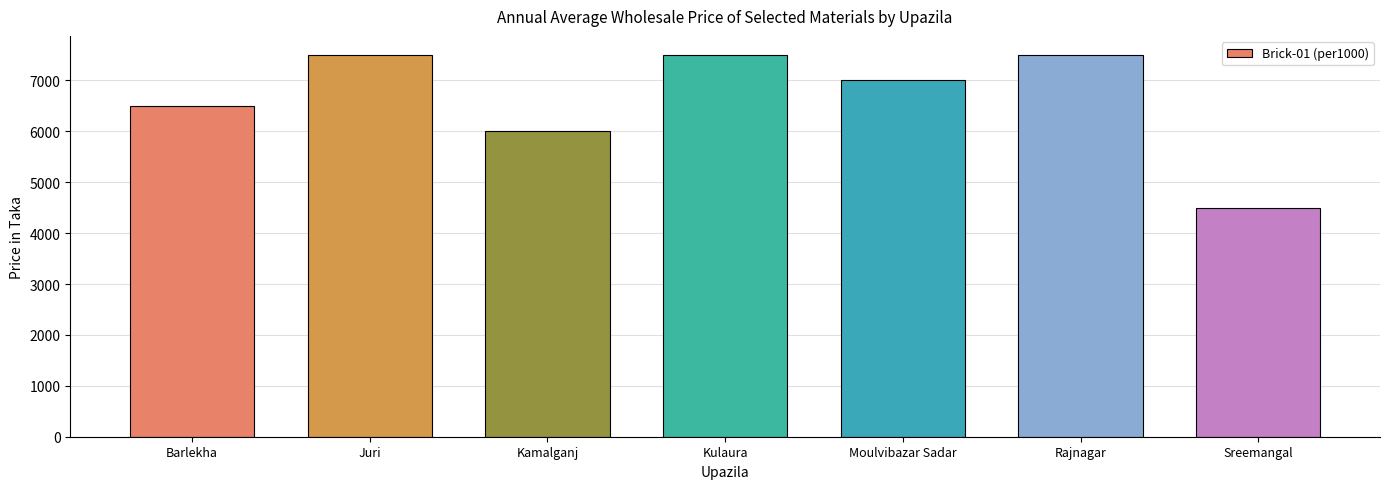

Reading right to left, list all the values displayed in this chart.

4500	7500	7000	7500	6000	7500	6500